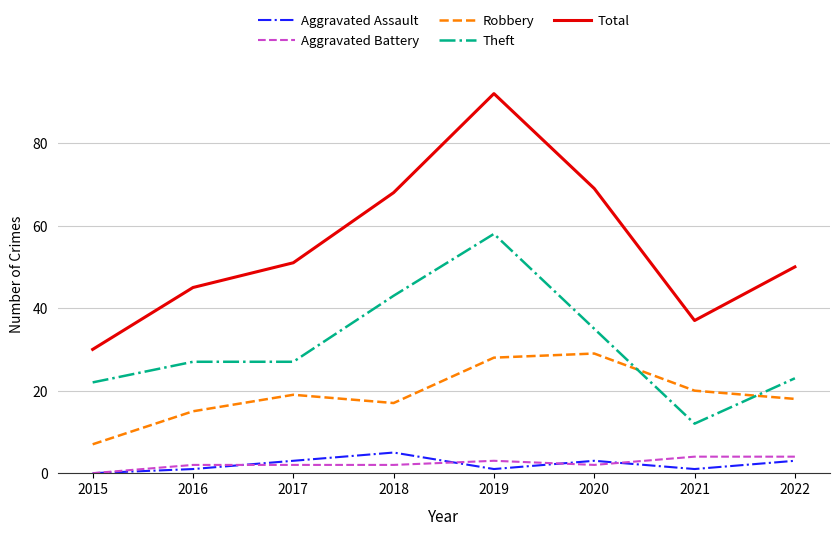

What is the minimum value for Robbery?

7